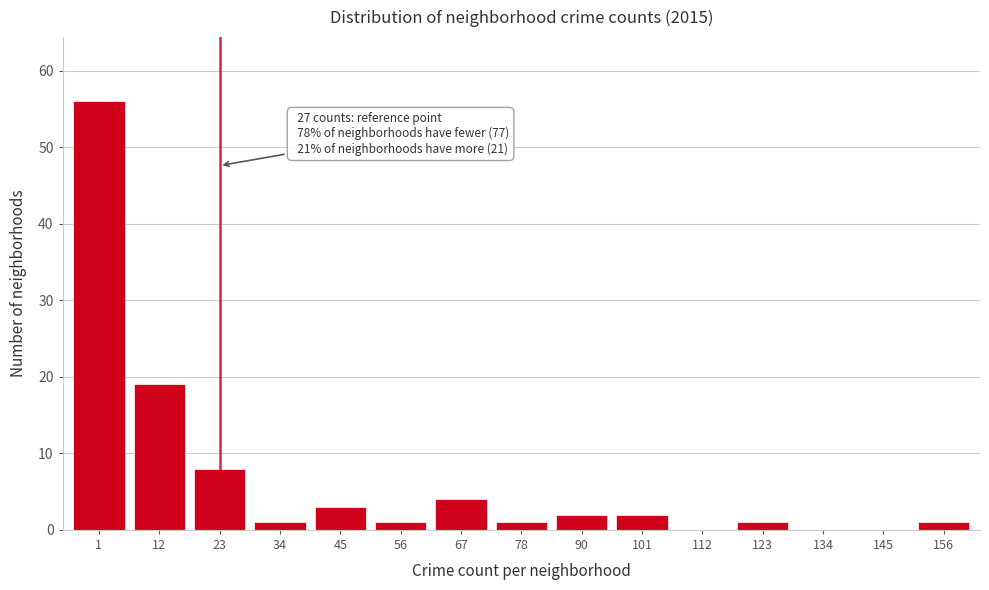

Reading right to left, transcribe all the data shown in this chart.

156=1	145=0	134=0	123=1	112=0	101=2	90=2	78=1	67=4	56=1	45=3	34=1	23=8	12=19	1=56